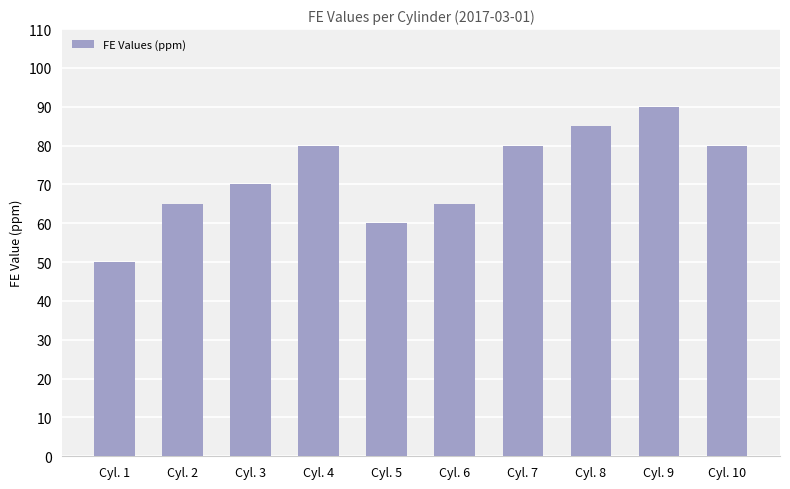

What is the difference between the second highest and minimum values?

35